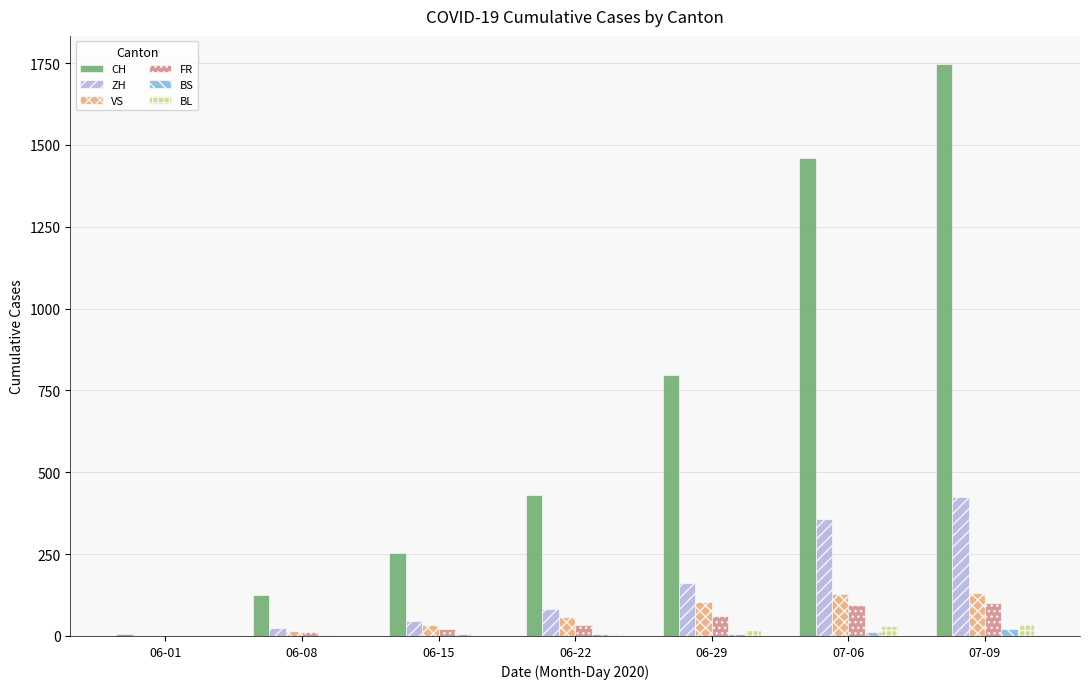

Between 06-01 and 07-06, which series saw the biggest shift?

CH